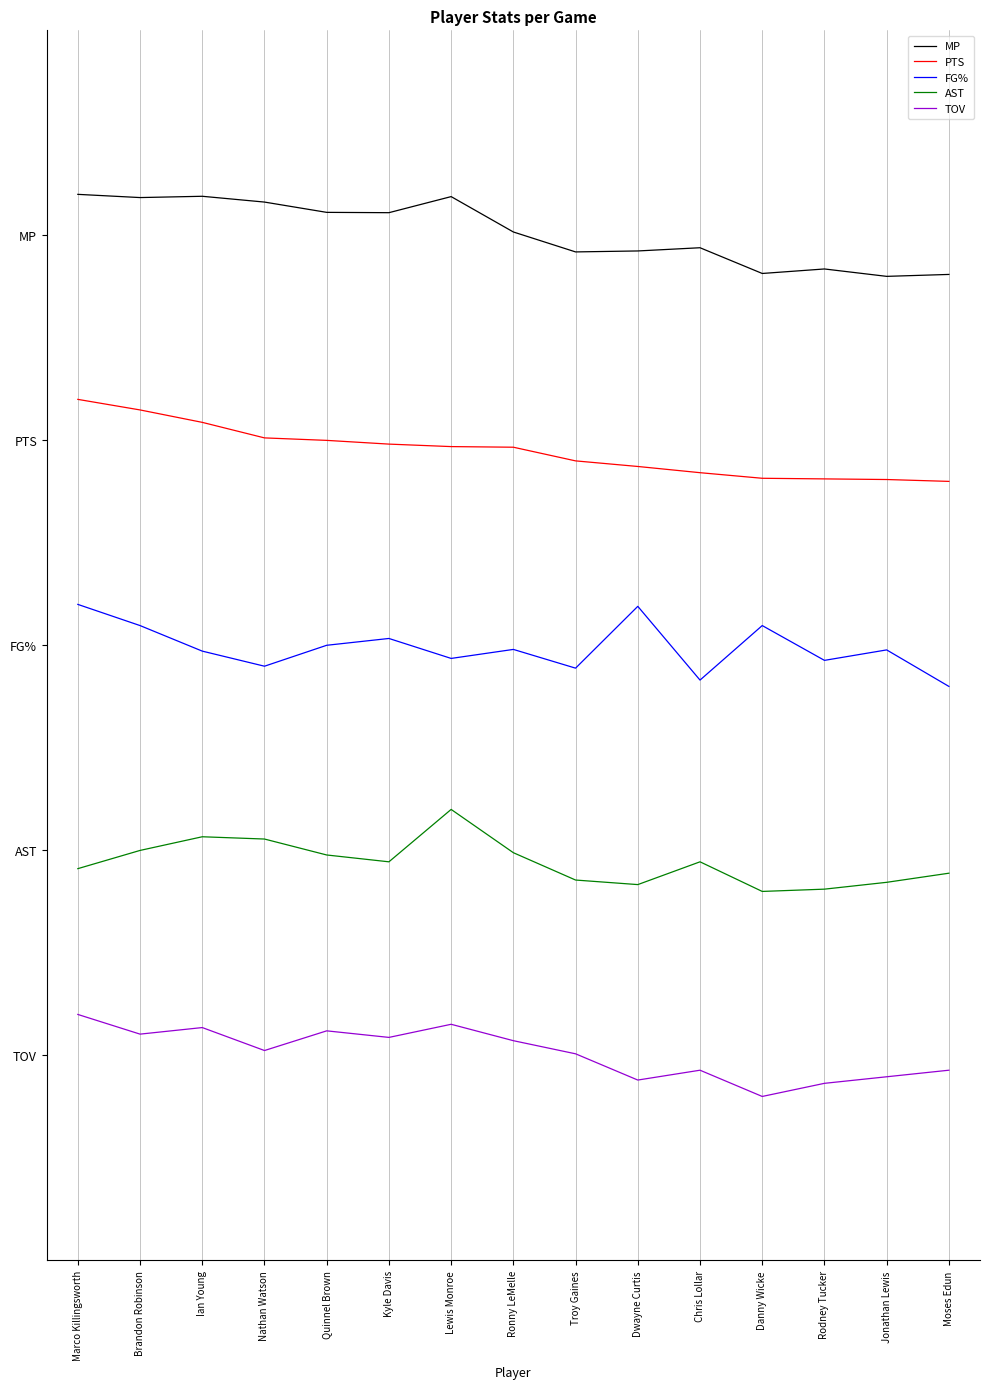

Does the chart display data point markers on the line(s)?

No